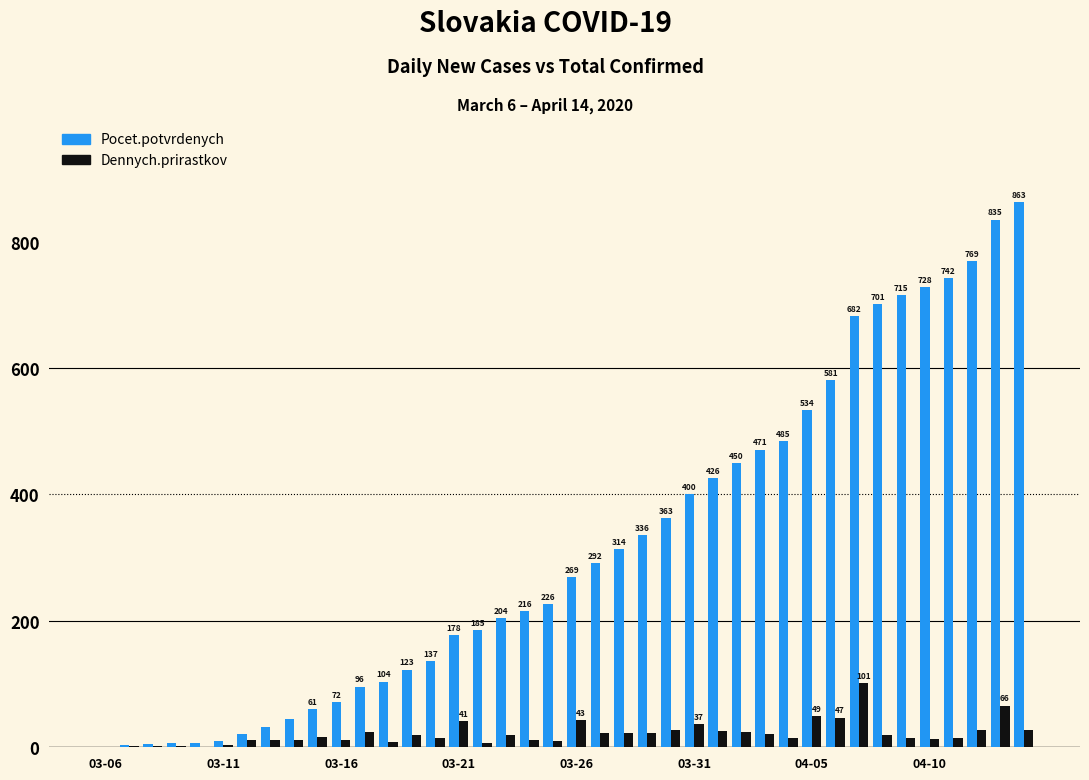

What is the highest value of the Dennych.prirastkov series?

101